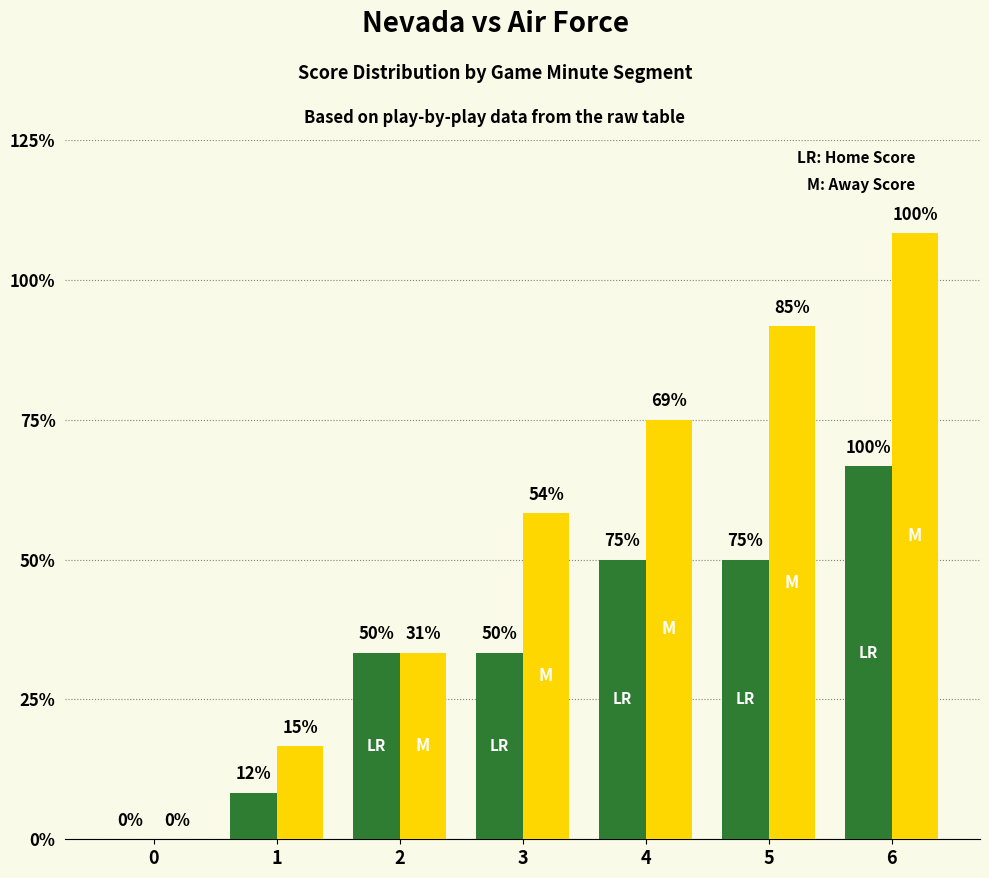

Are the bars grouped side by side (vs. stacked)?

Yes